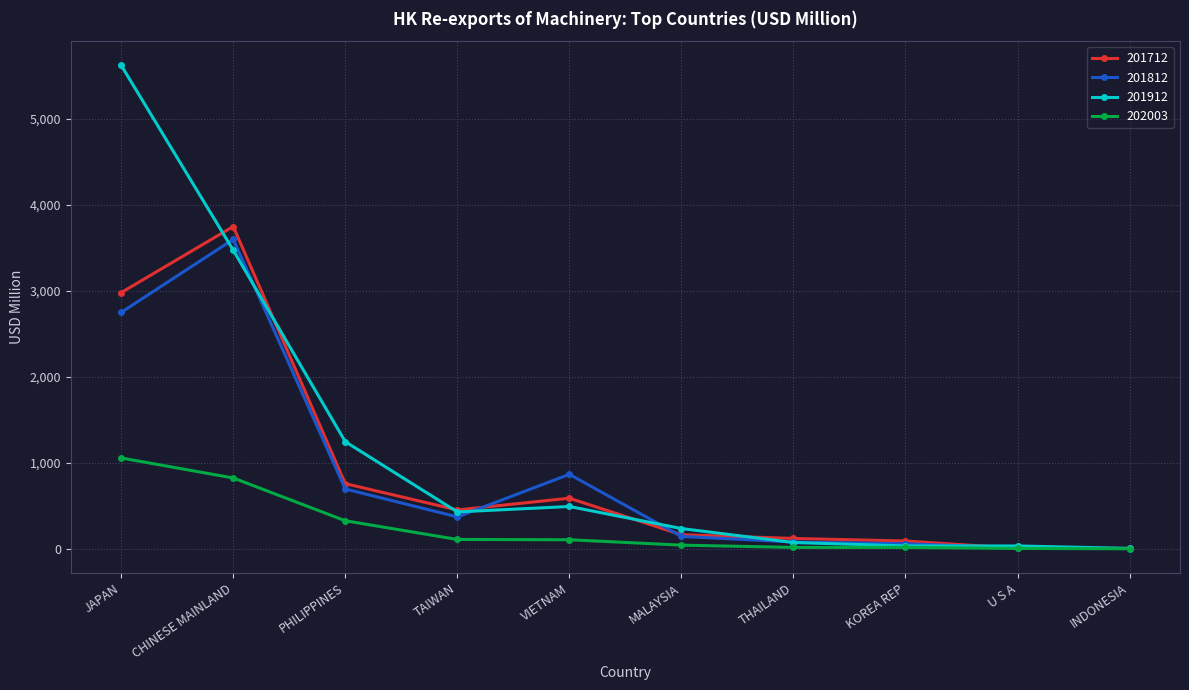

Which series has the widest spread of values?

201912